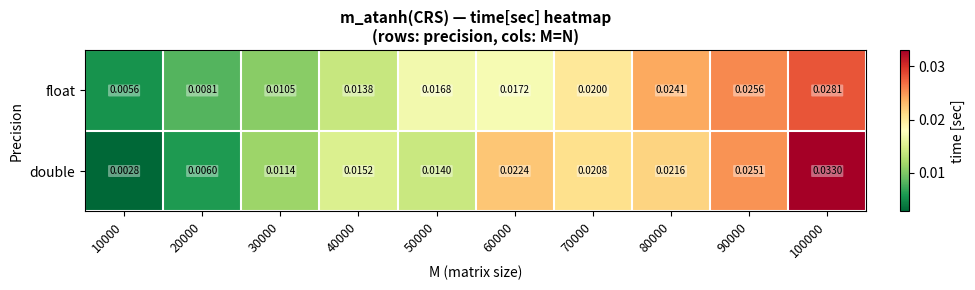

Rank the series by their average value, from highest to lowest.

double, float